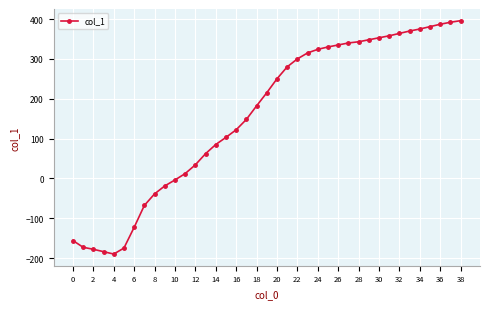

What is the sum of all values?

6195